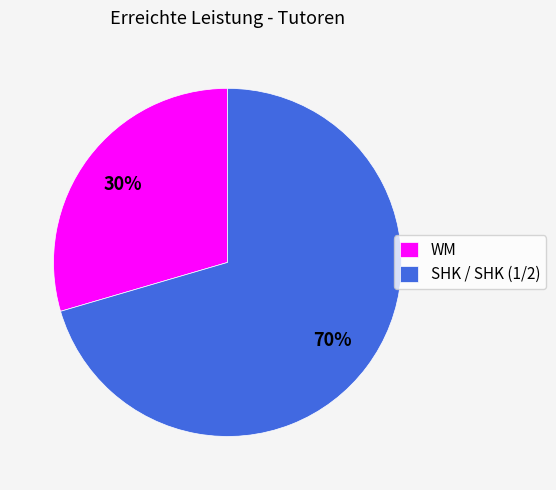

Count the number of slices in the pie.

2